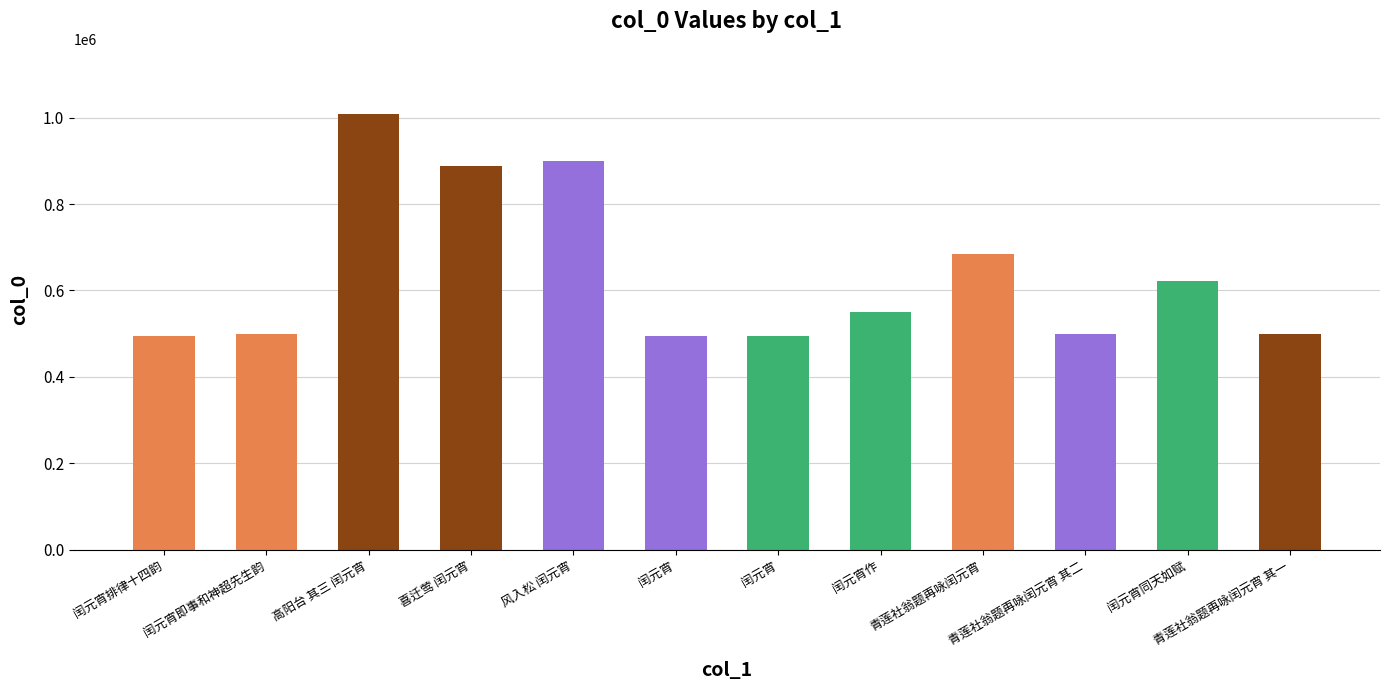

Count the number of categories in the chart.

12